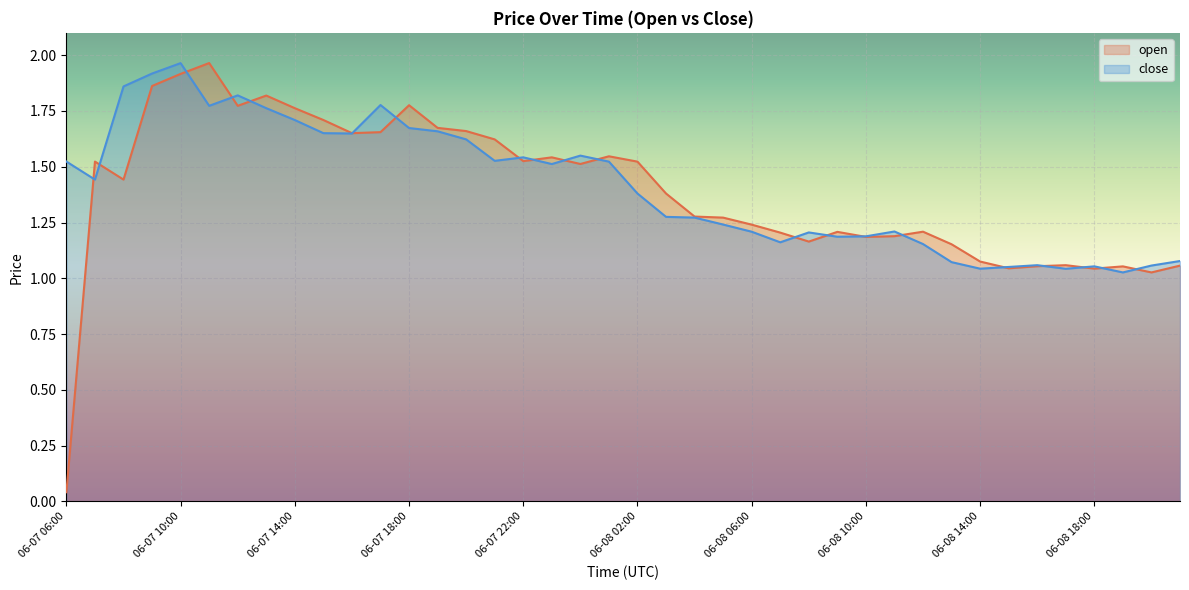

At which label does close reach its peak?

06-07 10:00